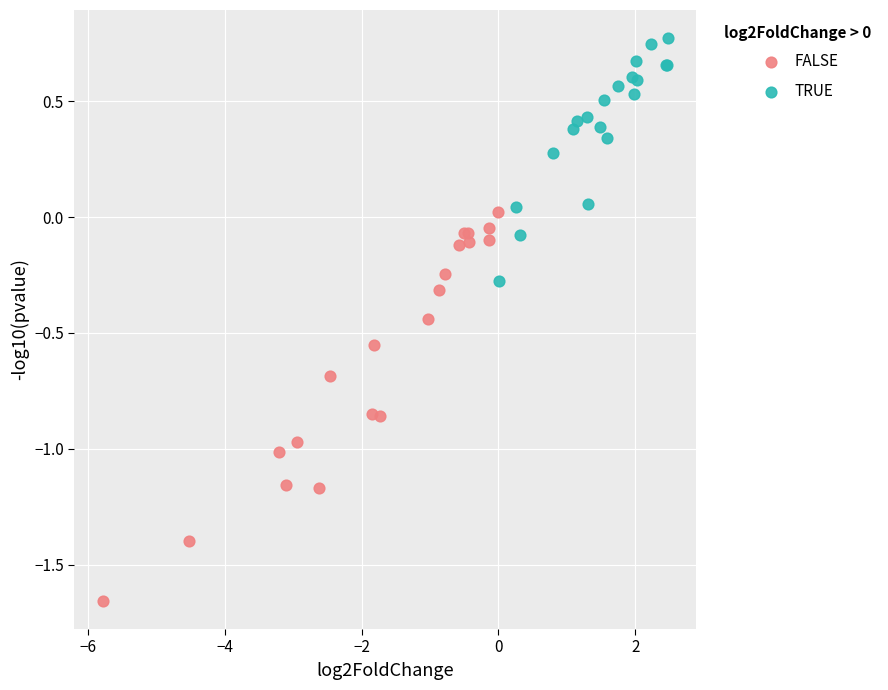

What are all the series names shown in the legend?

FALSE, TRUE